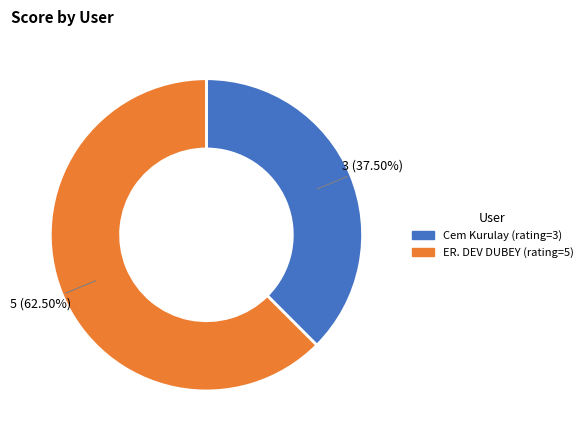

Which slice is the largest?

ER. DEV DUBEY (rating=5)